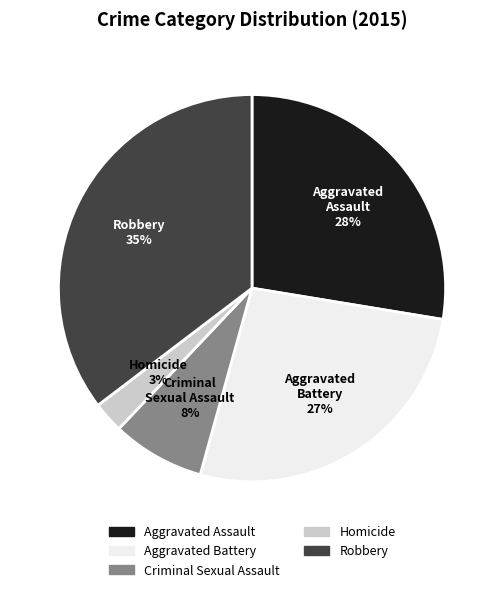

Do Aggravated Battery and Criminal Sexual Assault together represent more than half of the pie?

No